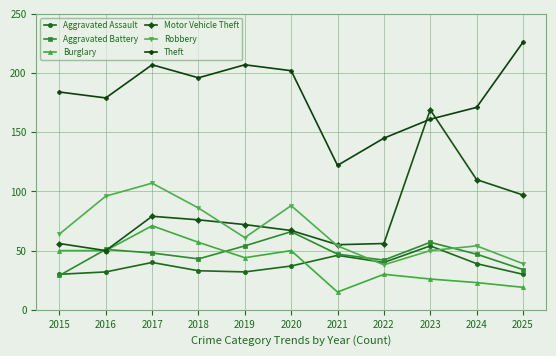

Which series has the largest range (max minus min)?

Motor Vehicle Theft